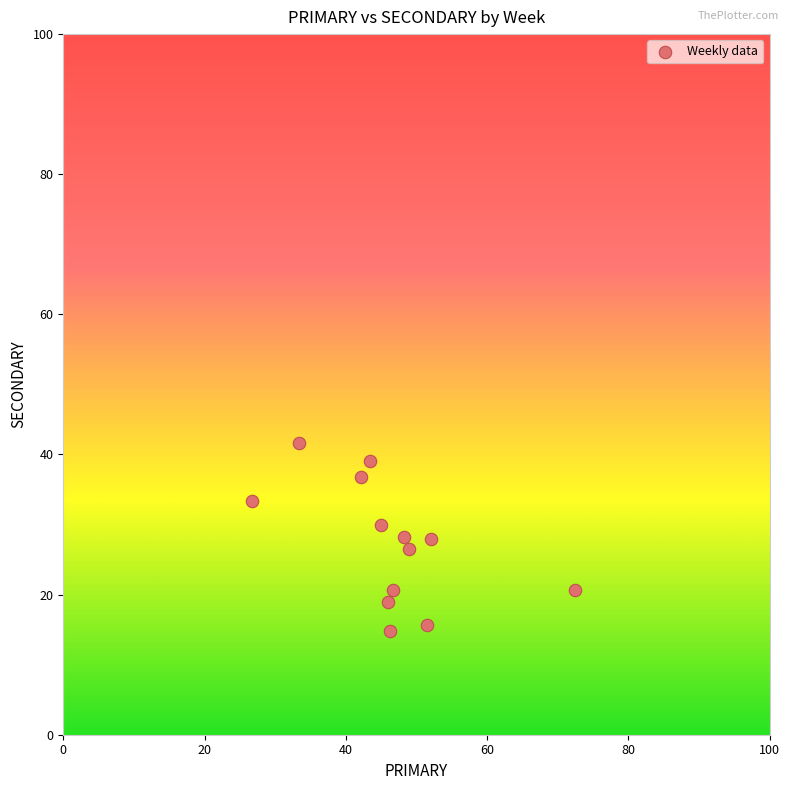

What is the range of Y values (max minus min)?

26.9